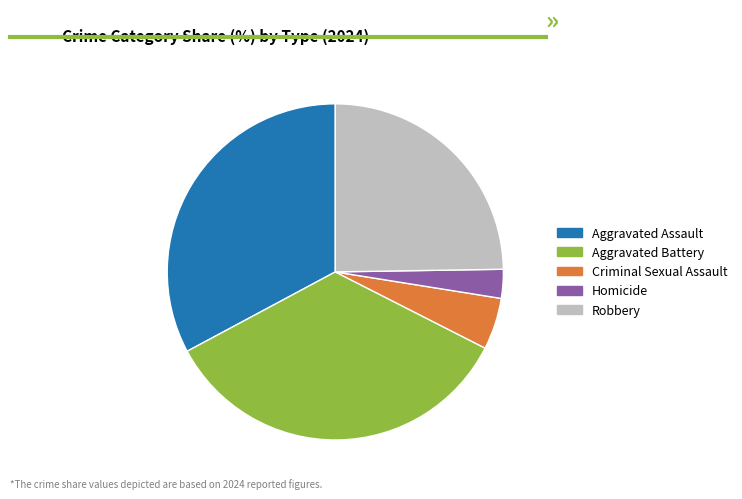

Which slice is the largest?

Aggravated Battery